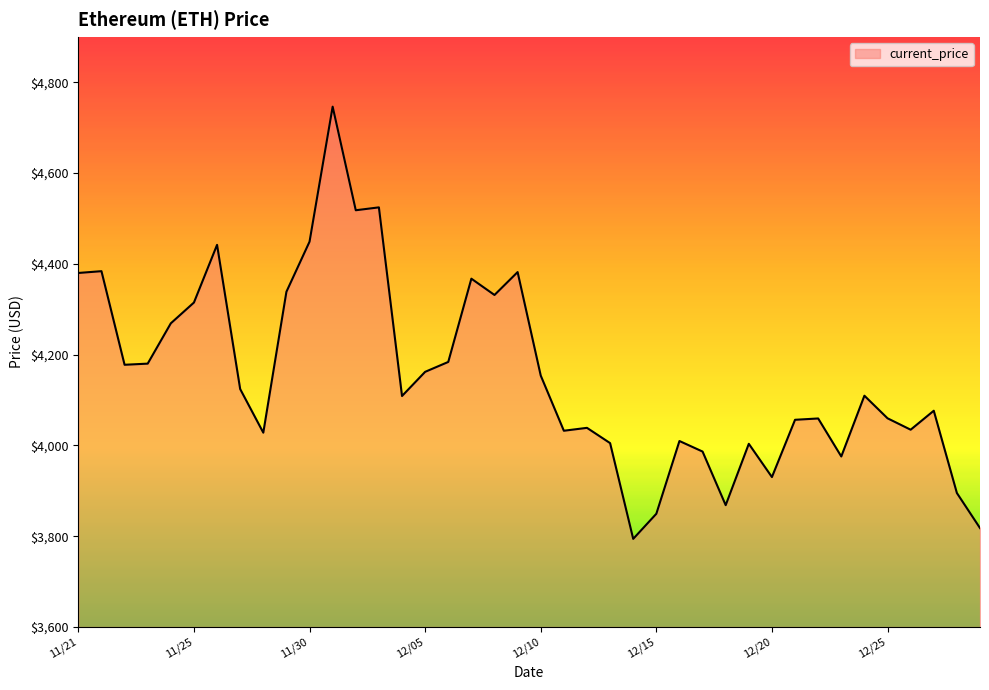

What is the greatest value displayed?

4746.4